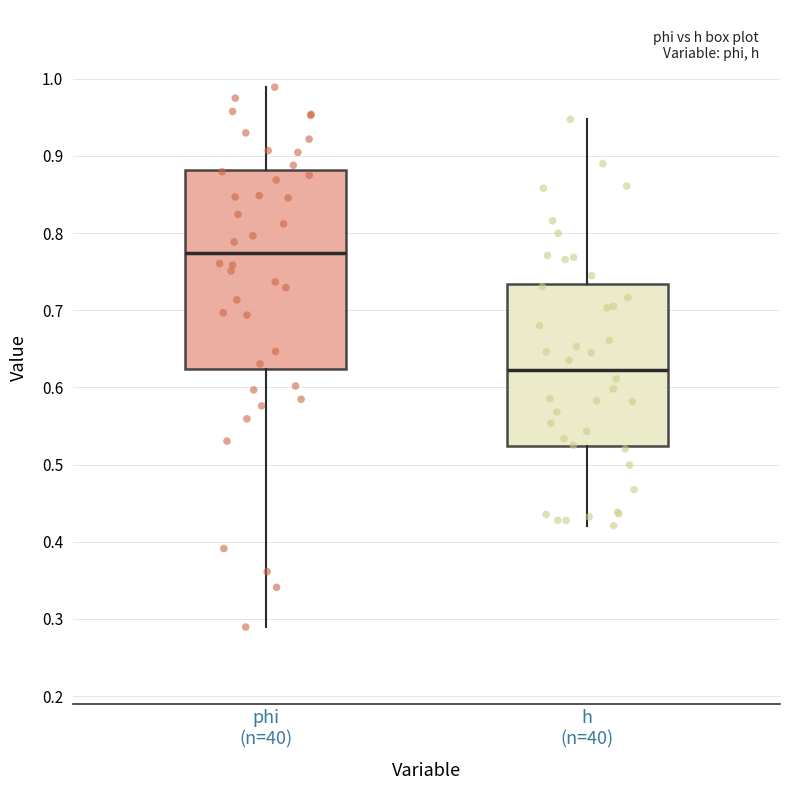

Reading left to right, transcribe this box plot: for each box, give where its median line is, the range the box spans, and where its two whiskers end, as read against the y-axis. The values are not printed on the chart, so give them approximately, as read against the axis.

phi (n=40): median 0.77, box 0.62 to 0.88, whiskers 0.29 to 0.99
h (n=40): median 0.62, box 0.52 to 0.73, whiskers 0.42 to 0.95